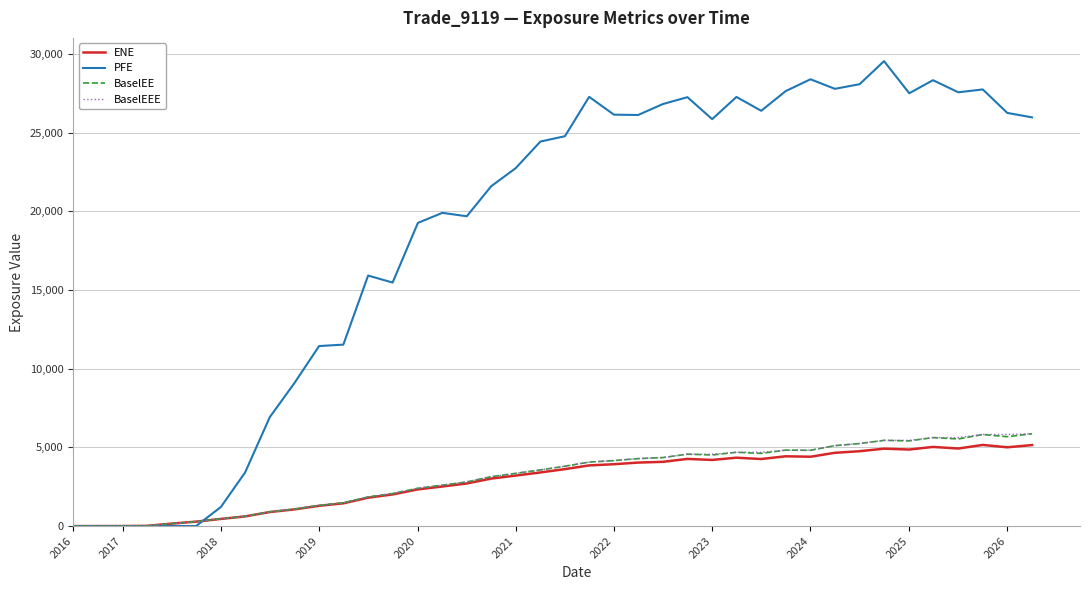

Which series has the largest range (max minus min)?

PFE